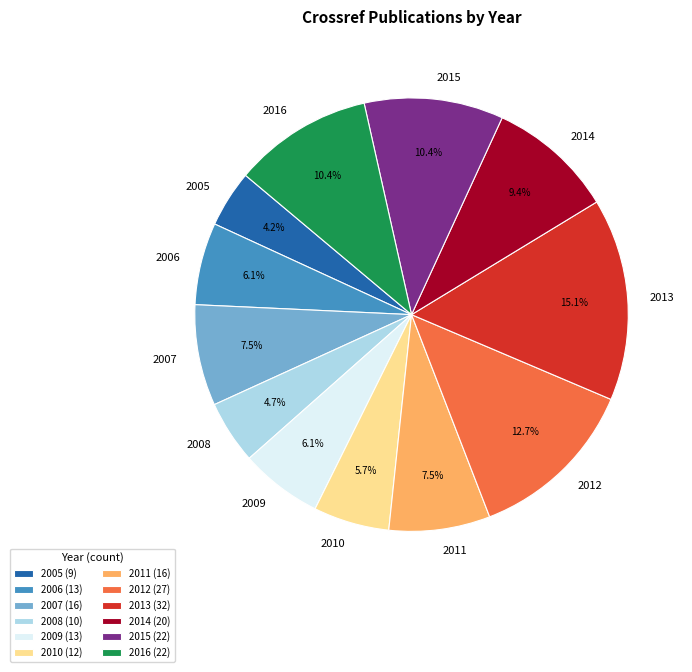

Count the number of slices in the pie.

12